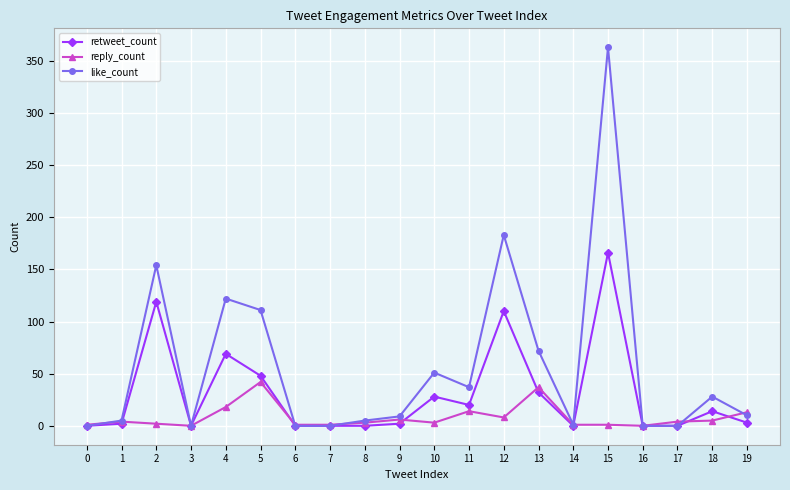

At which category does like_count reach its first local peak?

2